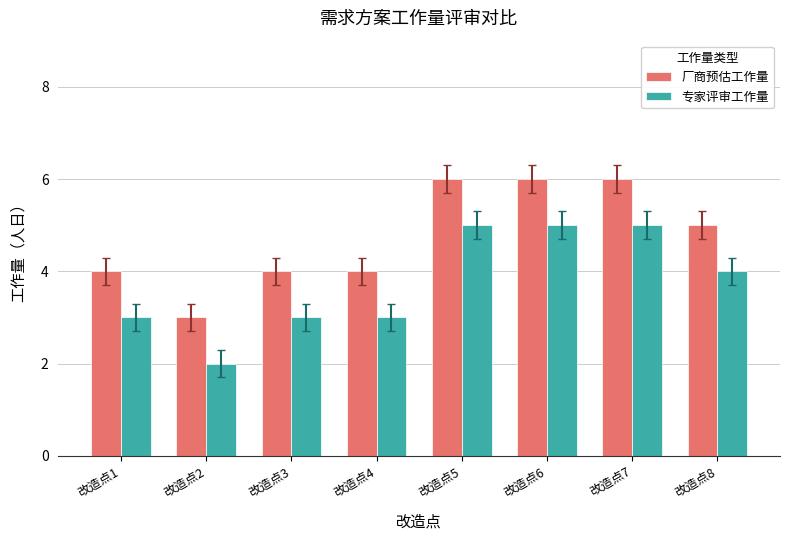

Rank the series at 改造点7 from highest to lowest value.

厂商预估工作量, 专家评审工作量